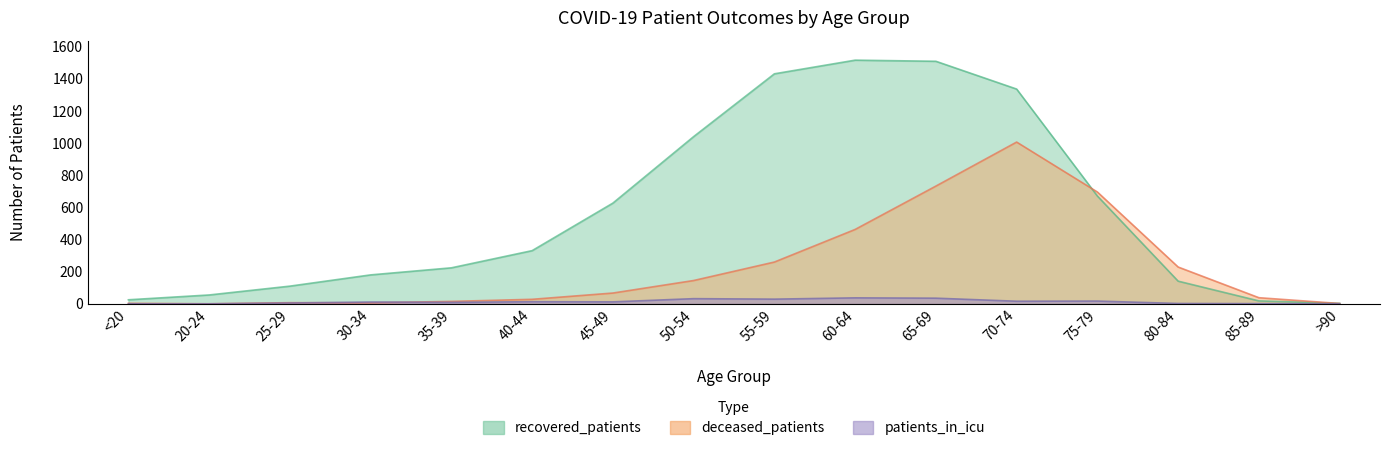

How many values in deceased_patients are above zero?

15